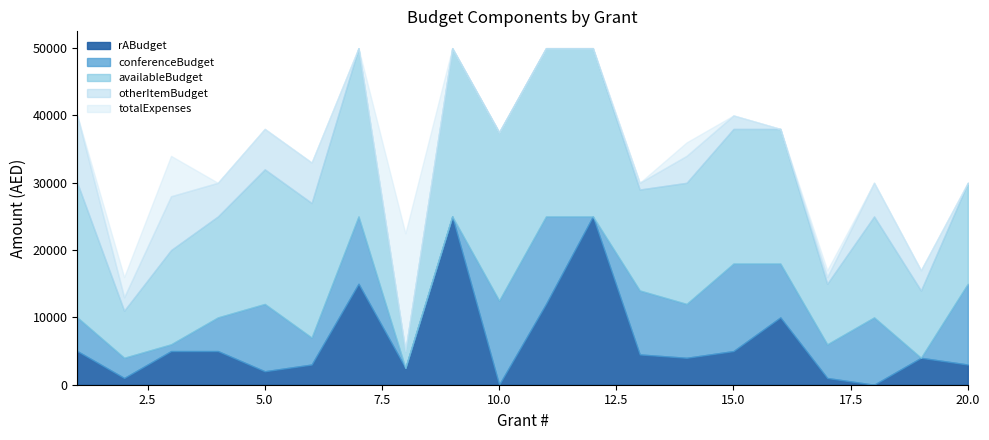

Which series has the widest spread of values?

rABudget